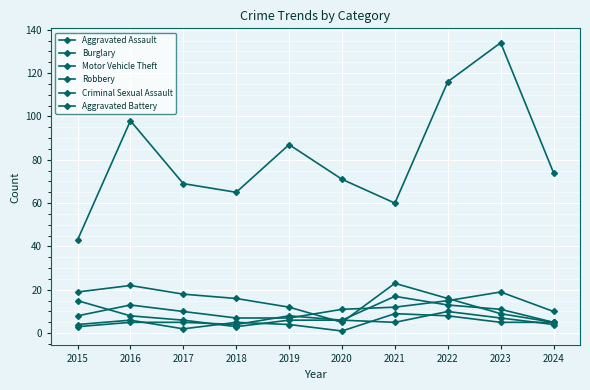

What is the value of the Burglary point at the 7th from the left?

23